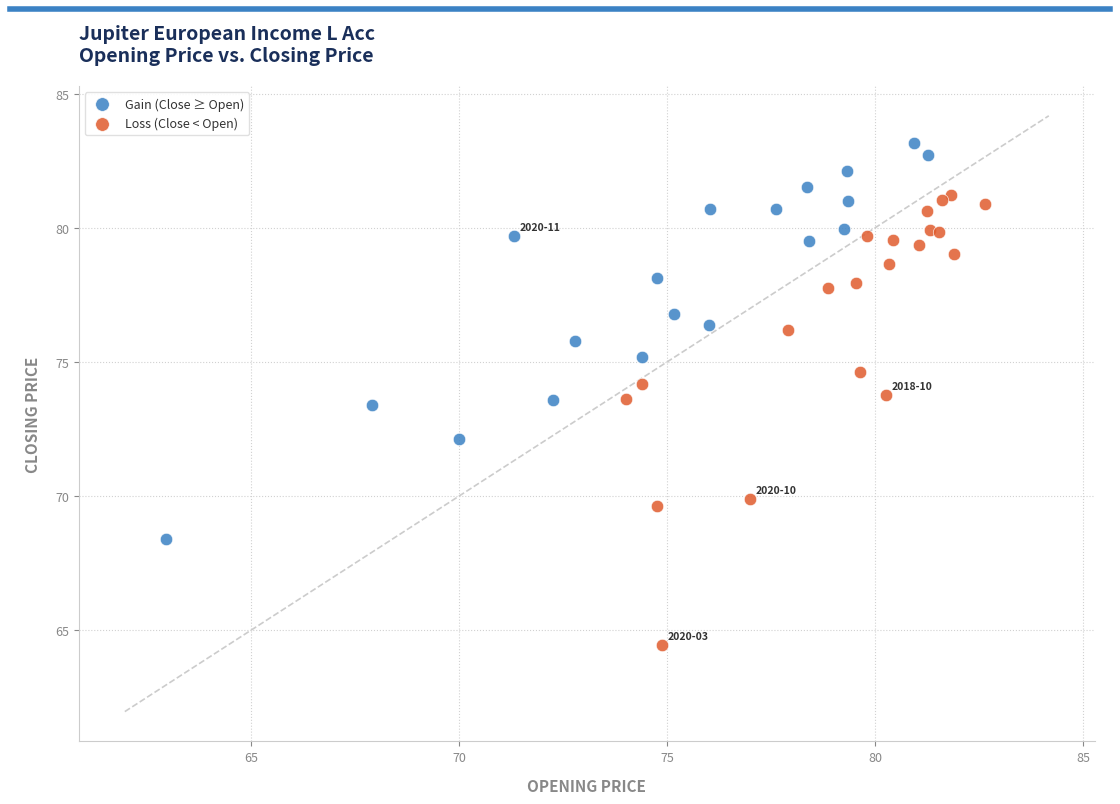

Which series has the largest Y range (max minus min)?

Loss (Close < Open)